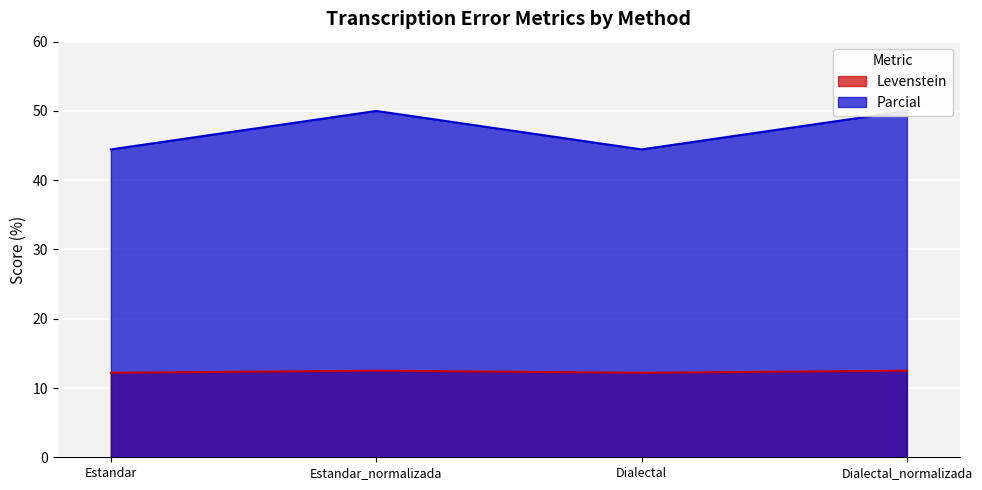

Is it true that Levenstein equals 18.7 at Estandar?

False